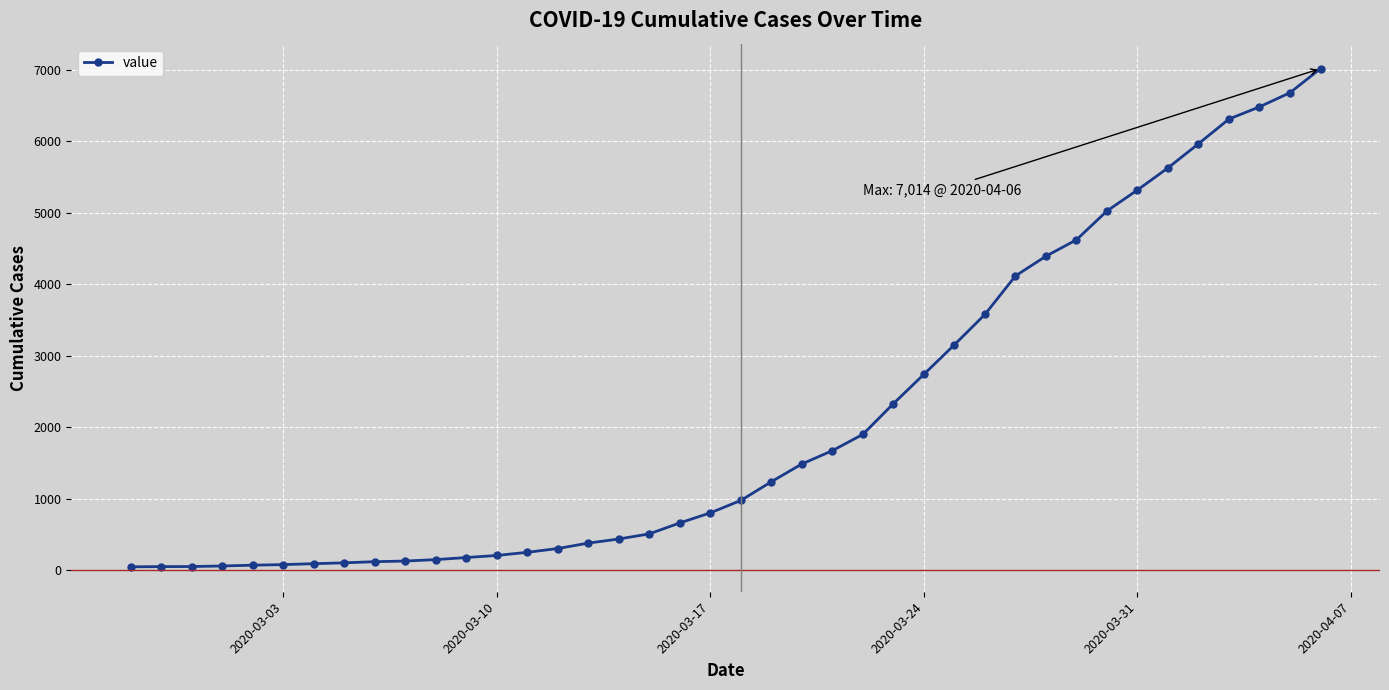

What is the maximum value shown in the chart?

7014